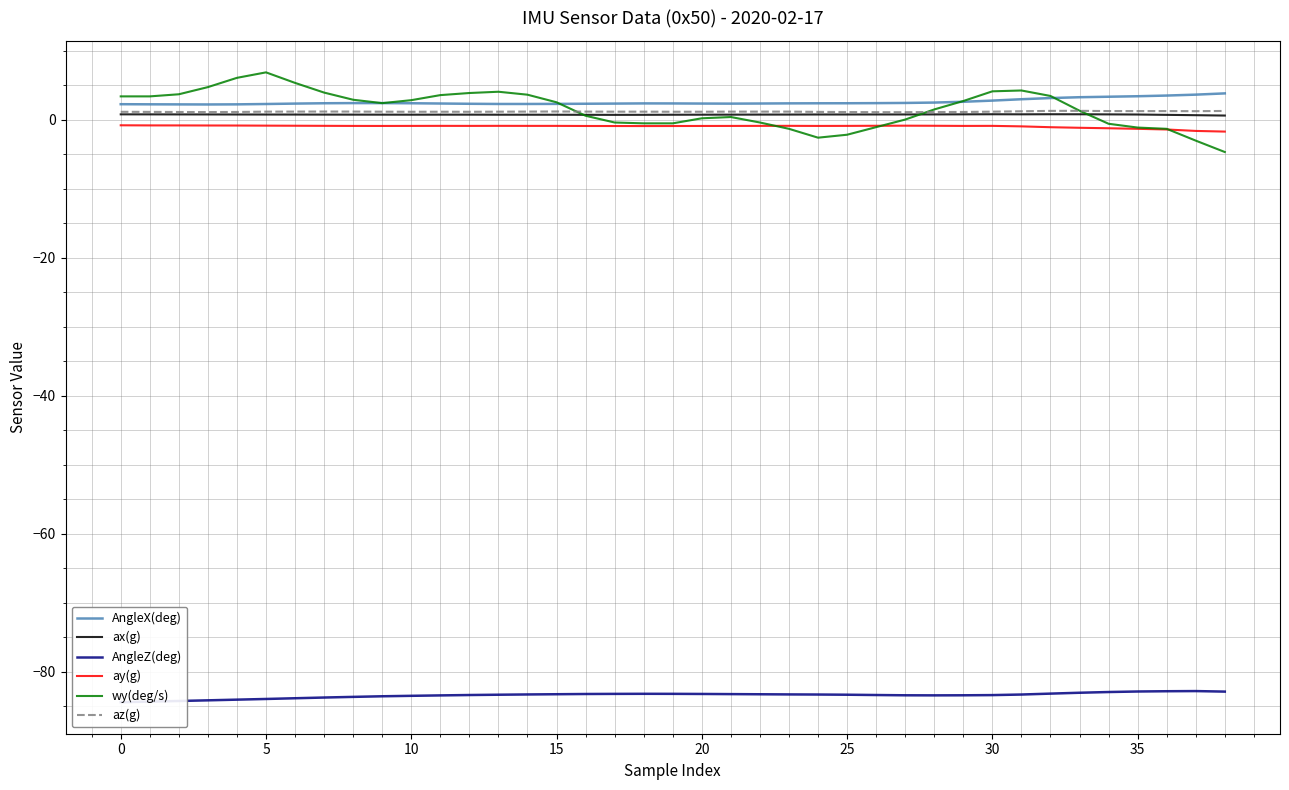

Which series has the widest spread of values?

wy(deg/s)